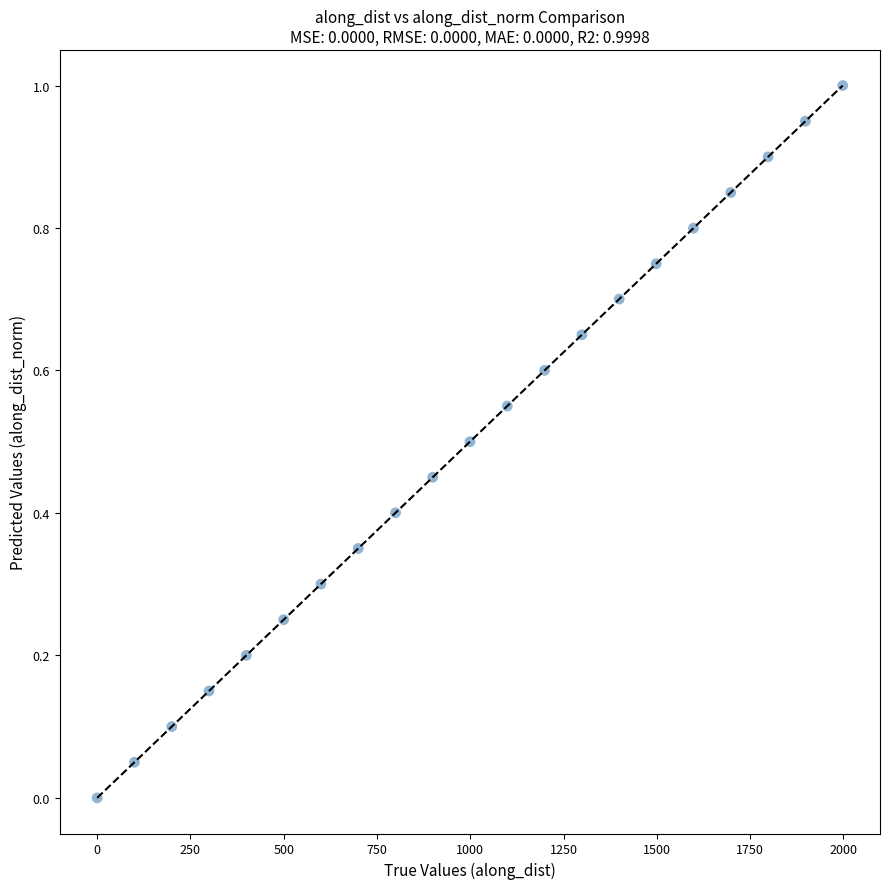

What is the range of X values (max minus min)?

1998.0